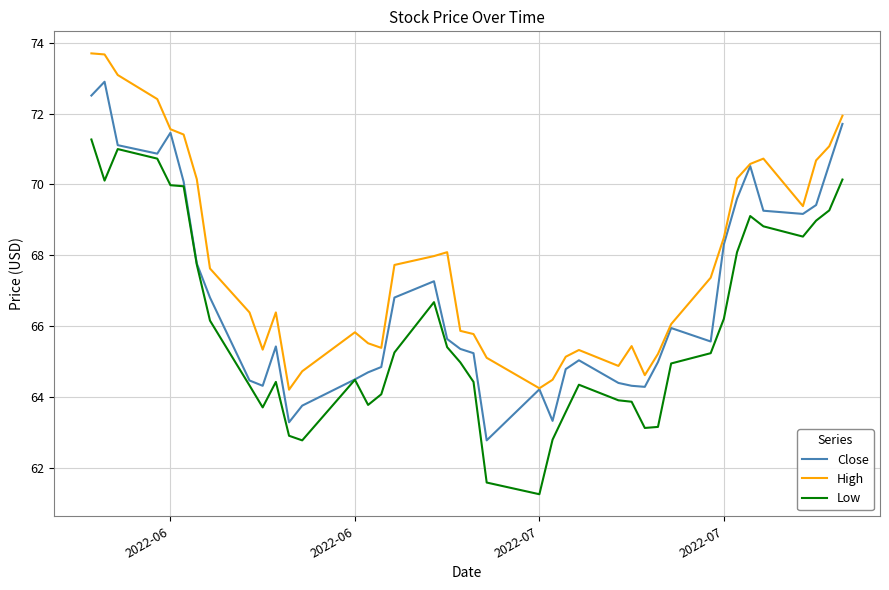

Which series has the largest total across all categories?

High